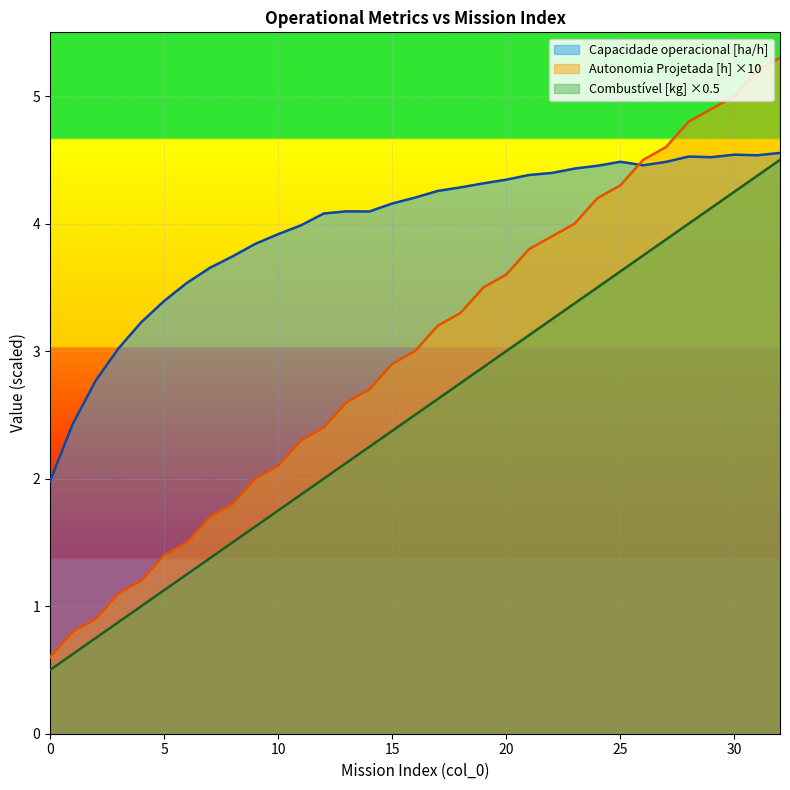

Reading left to right, transcribe all the data shown in this chart.

Capacidade operacional [ha/h]: 0=2.0	1=2.4	2=2.8	3=3.0	4=3.2	5=3.4	6=3.5	7=3.7	8=3.7	9=3.8	10=3.9	11=4.0	12=4.1	13=4.1	14=4.1	15=4.2	16=4.2	17=4.3	18=4.3	19=4.3	20=4.3	21=4.4	22=4.4	23=4.4	24=4.5	25=4.5	26=4.5	27=4.5	28=4.5	29=4.5	30=4.5	31=4.5	32=4.6
Autonomia Projetada [h]: 0=0.6	1=0.8	2=0.9	3=1.1	4=1.2	5=1.4	6=1.5	7=1.7	8=1.8	9=2.0	10=2.1	11=2.3	12=2.4	13=2.6	14=2.7	15=2.9	16=3.0	17=3.2	18=3.3	19=3.5	20=3.6	21=3.8	22=3.9	23=4.0	24=4.2	25=4.3	26=4.5	27=4.6	28=4.8	29=4.9	30=5.0	31=5.2	32=5.3
Combustivel [kg]: 0=0.5	1=0.6	2=0.8	3=0.9	4=1.0	5=1.1	6=1.2	7=1.4	8=1.5	9=1.6	10=1.8	11=1.9	12=2.0	13=2.1	14=2.2	15=2.4	16=2.5	17=2.6	18=2.8	19=2.9	20=3.0	21=3.1	22=3.2	23=3.4	24=3.5	25=3.6	26=3.8	27=3.9	28=4.0	29=4.1	30=4.2	31=4.4	32=4.5